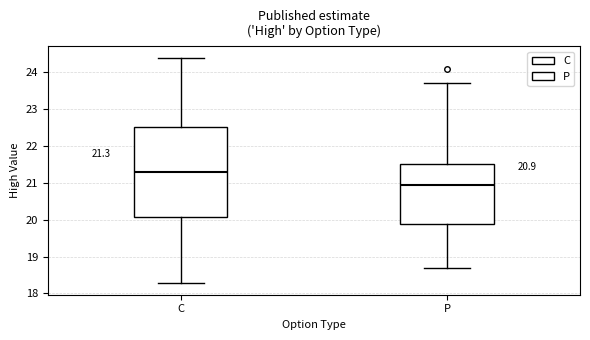

Comparing the boxes themselves (not the whiskers), which one is the tallest?

C